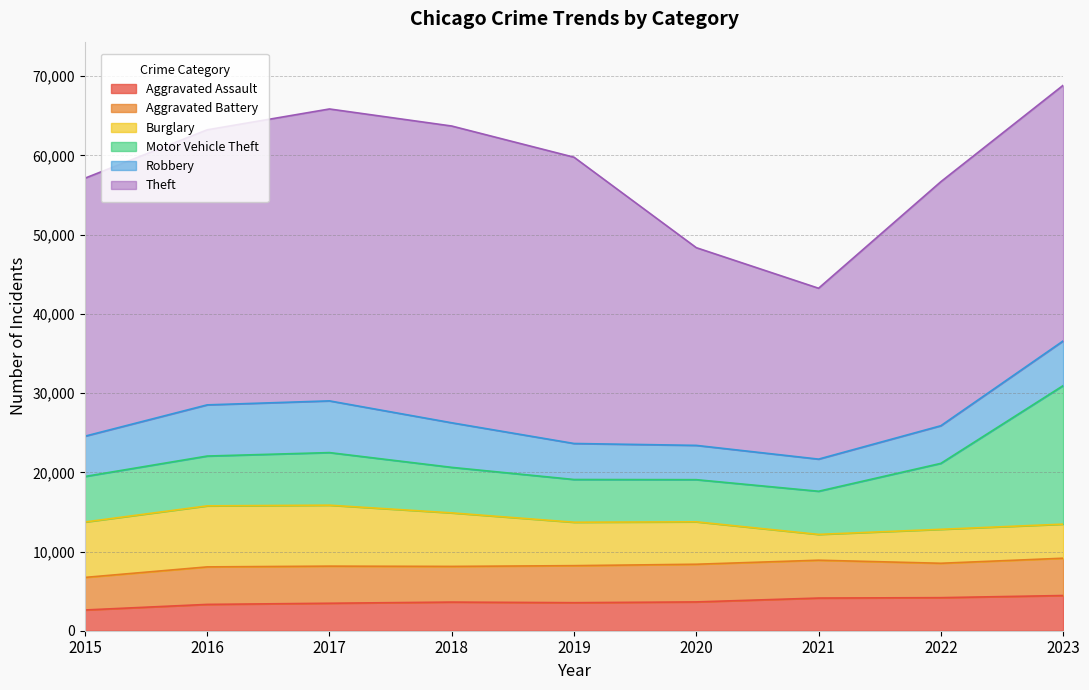

True or false: Aggravated Assault has a value of 5302 at 2020.

False